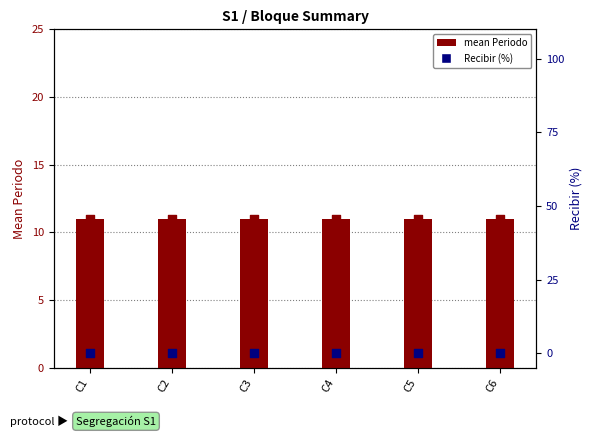

Which series contains the highest Y value?

mean Periodo